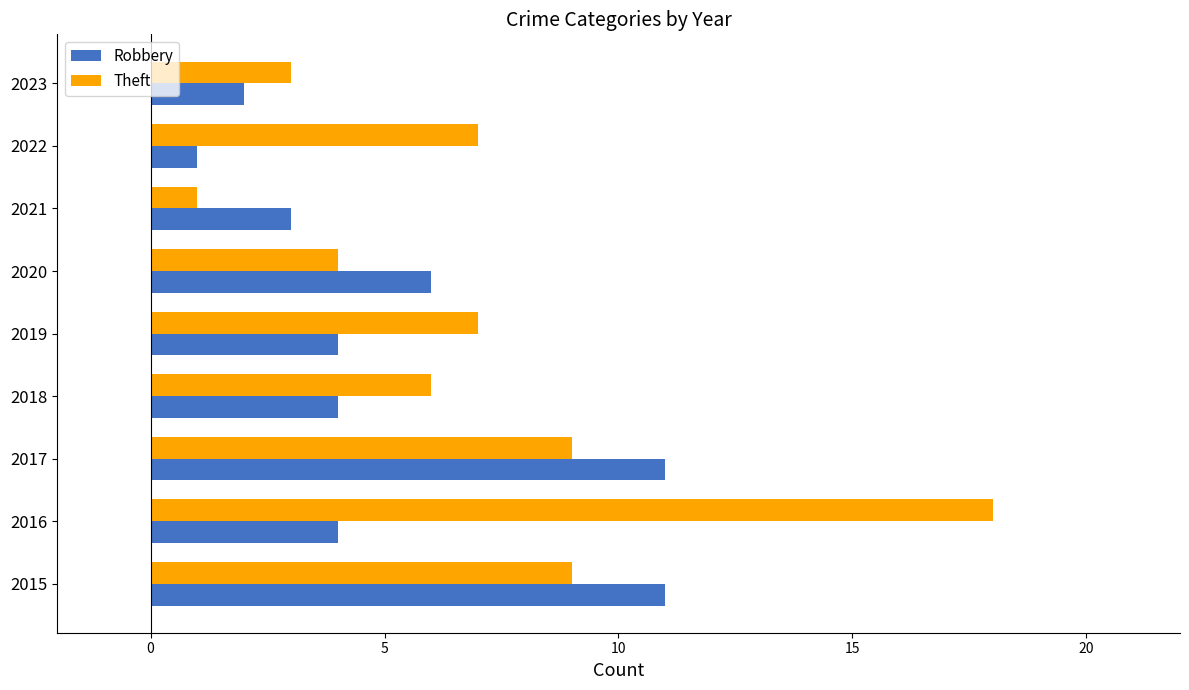

Is it true that Theft equals 1 at 2021?

True